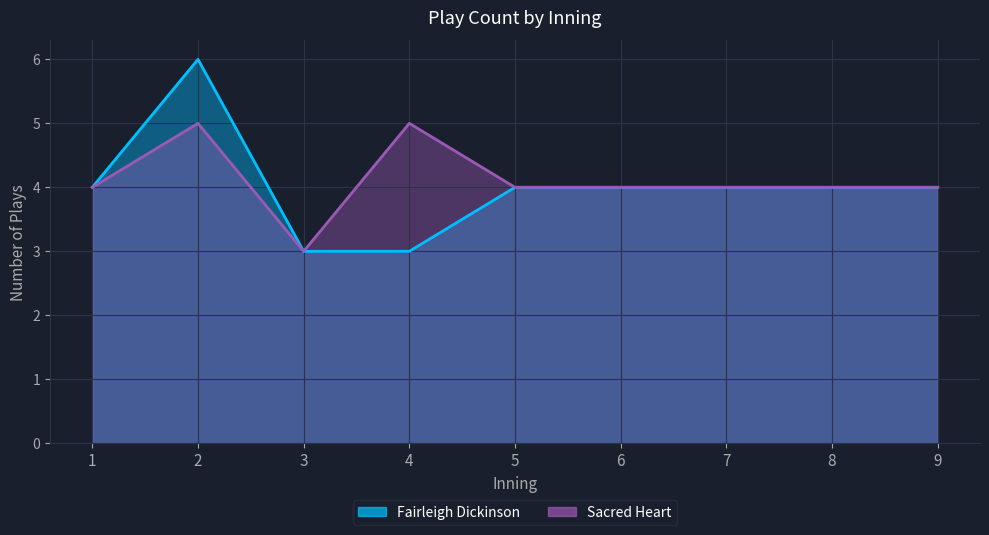

What is the difference between the maximum and minimum values in the Sacred Heart series?

2